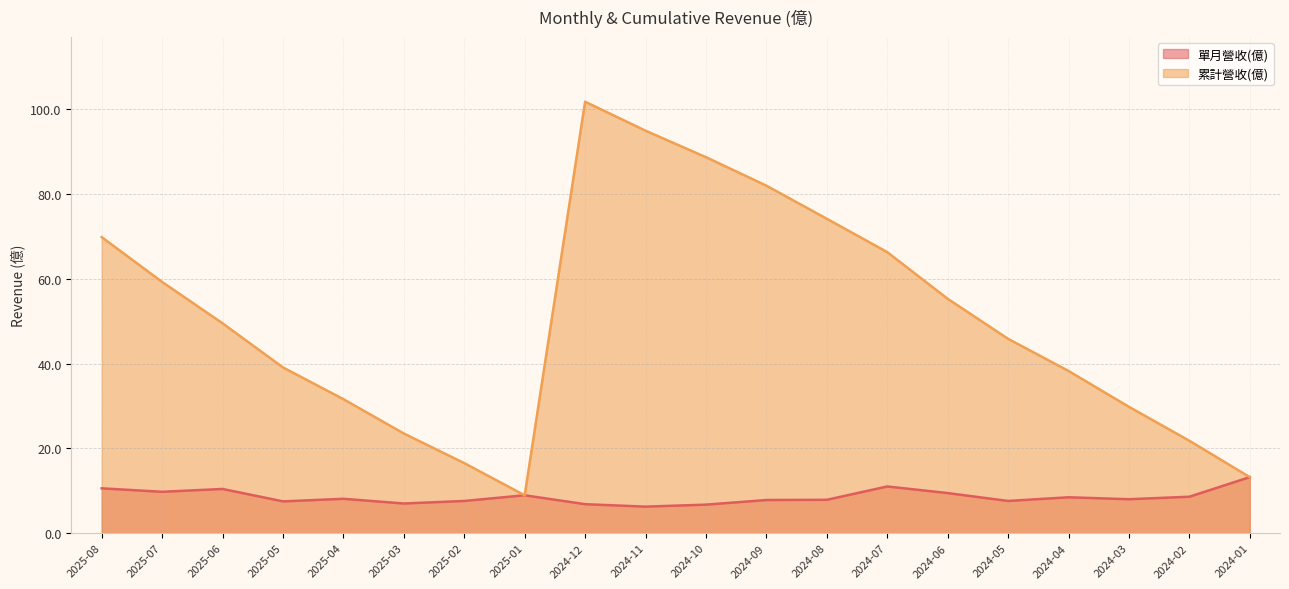

What value does the 累計營收(億) series have at 2025-04?

31.6